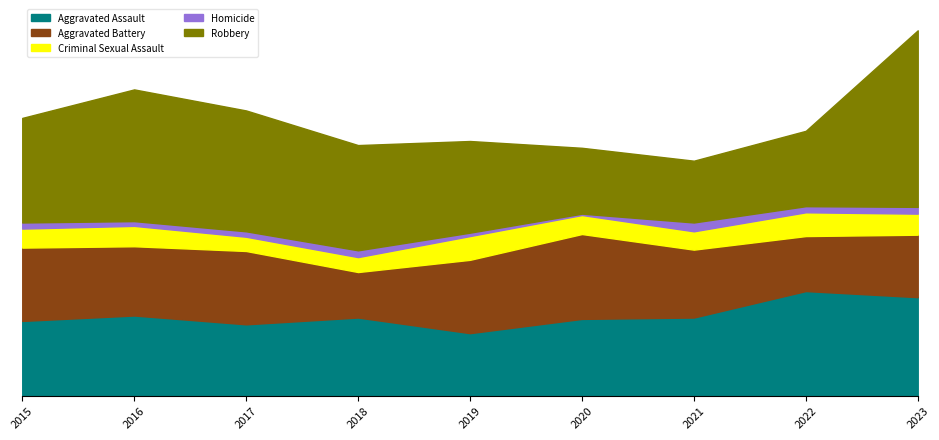

How many lines are shown in the chart?

5